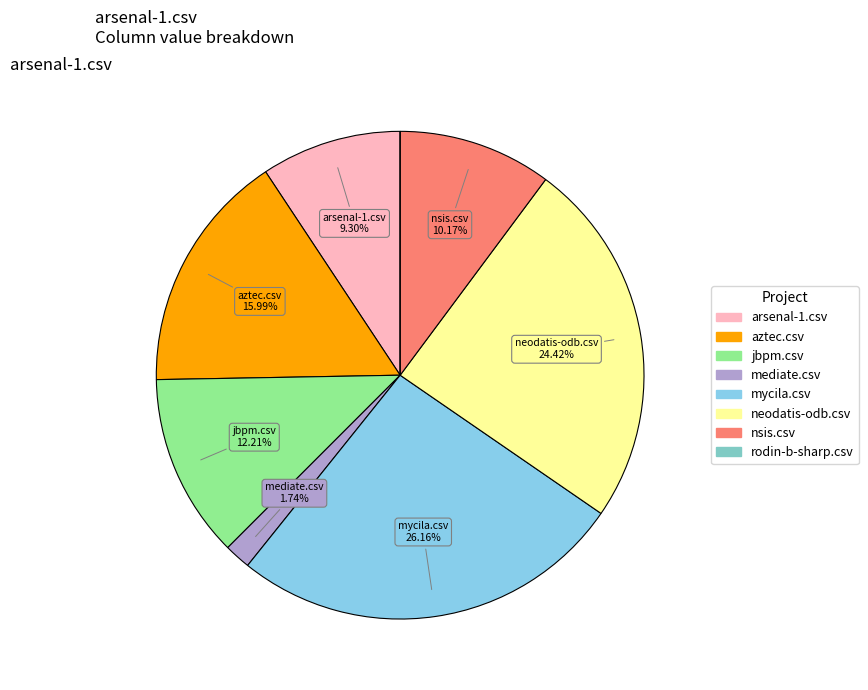

Count the number of slices in the pie.

8